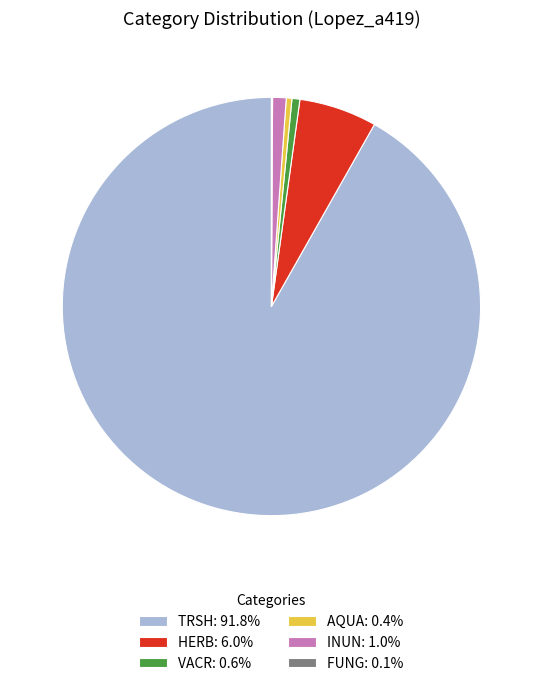

Is TRSH: 91.8% the majority of the pie?

Yes